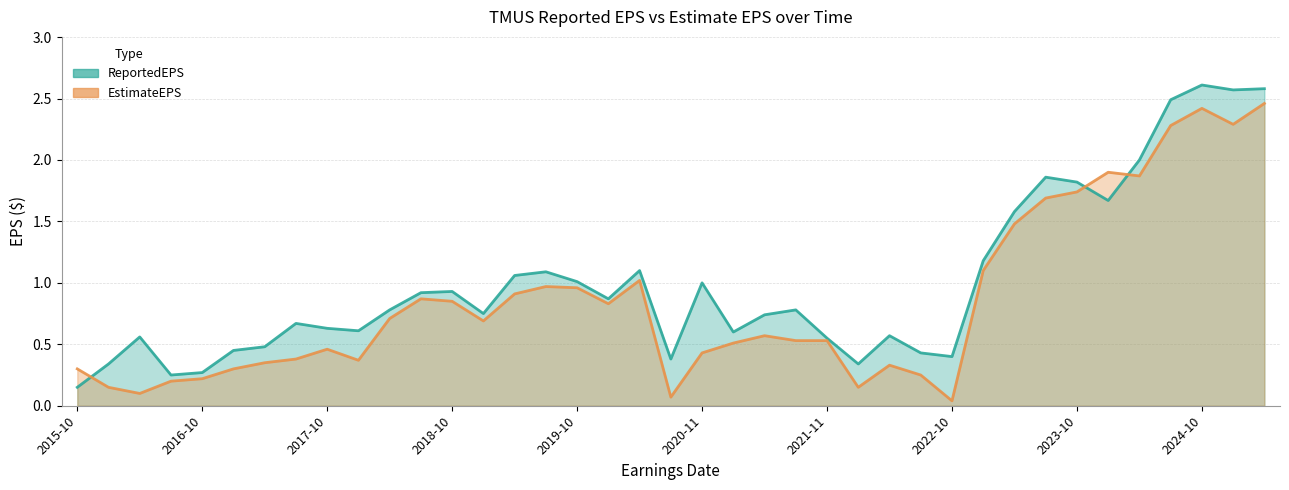

What is the greatest value displayed?

2.6